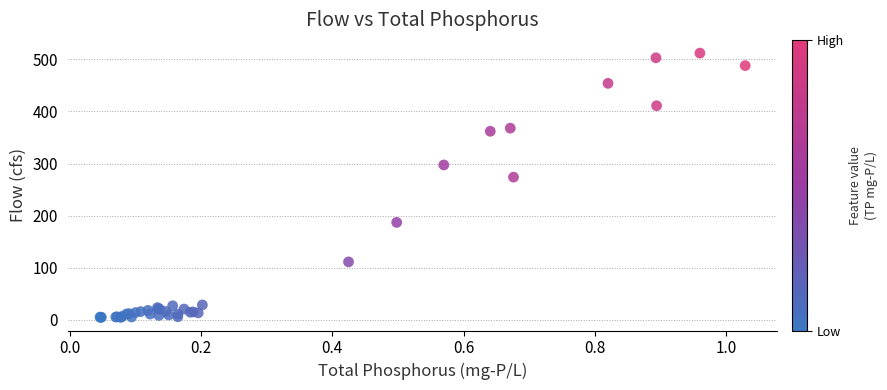

What Y value in the scatter plot is closest to 258?

274.0